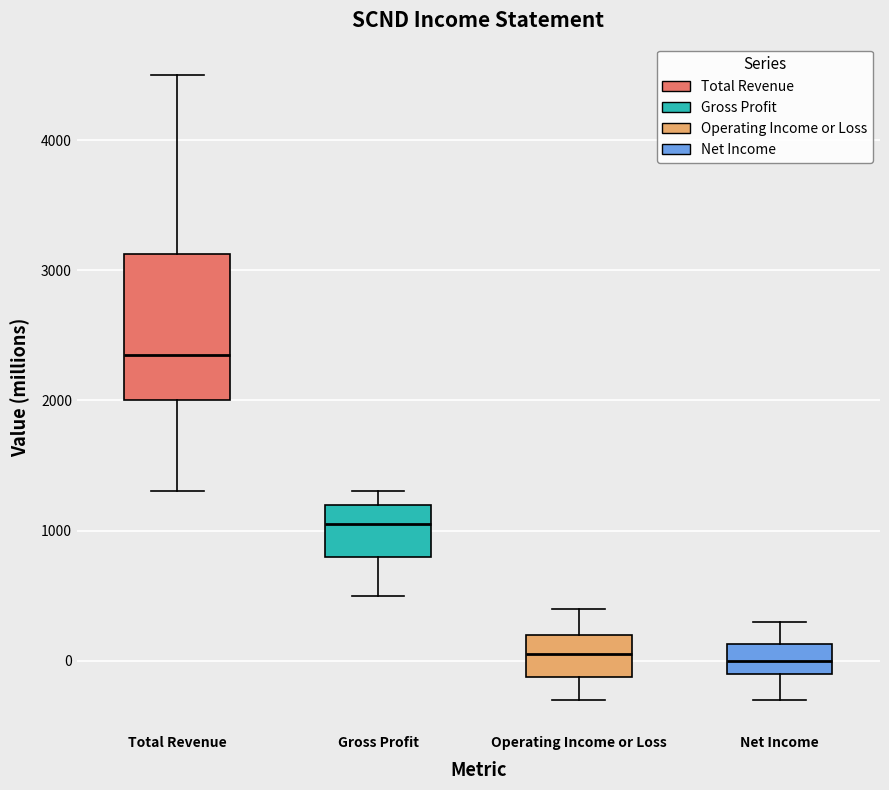

Where is the lower edge of the box for Total Revenue on the y-axis? The values are not printed on the chart, so give them approximately, as read against the axis.

2000